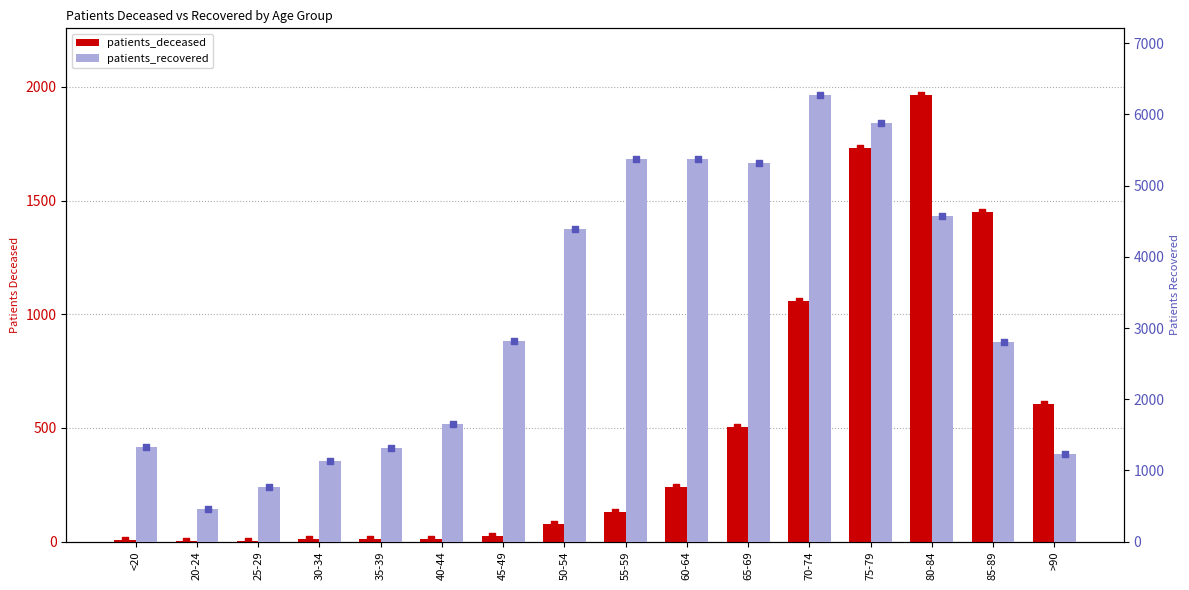

At how many categories does at least one series exceed 2176?

9